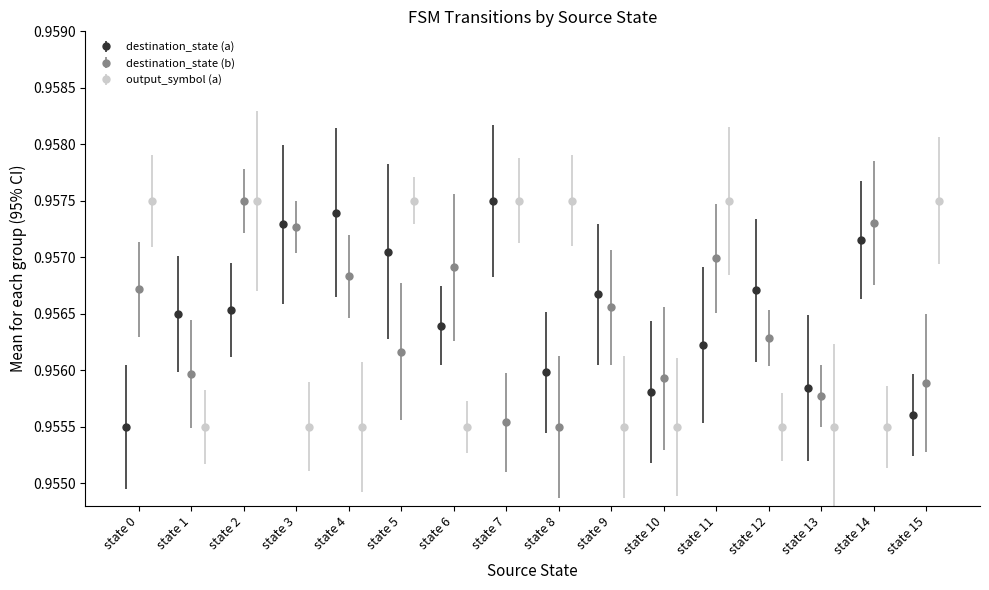

Which has a higher value, state 10 or state 13?

state 13